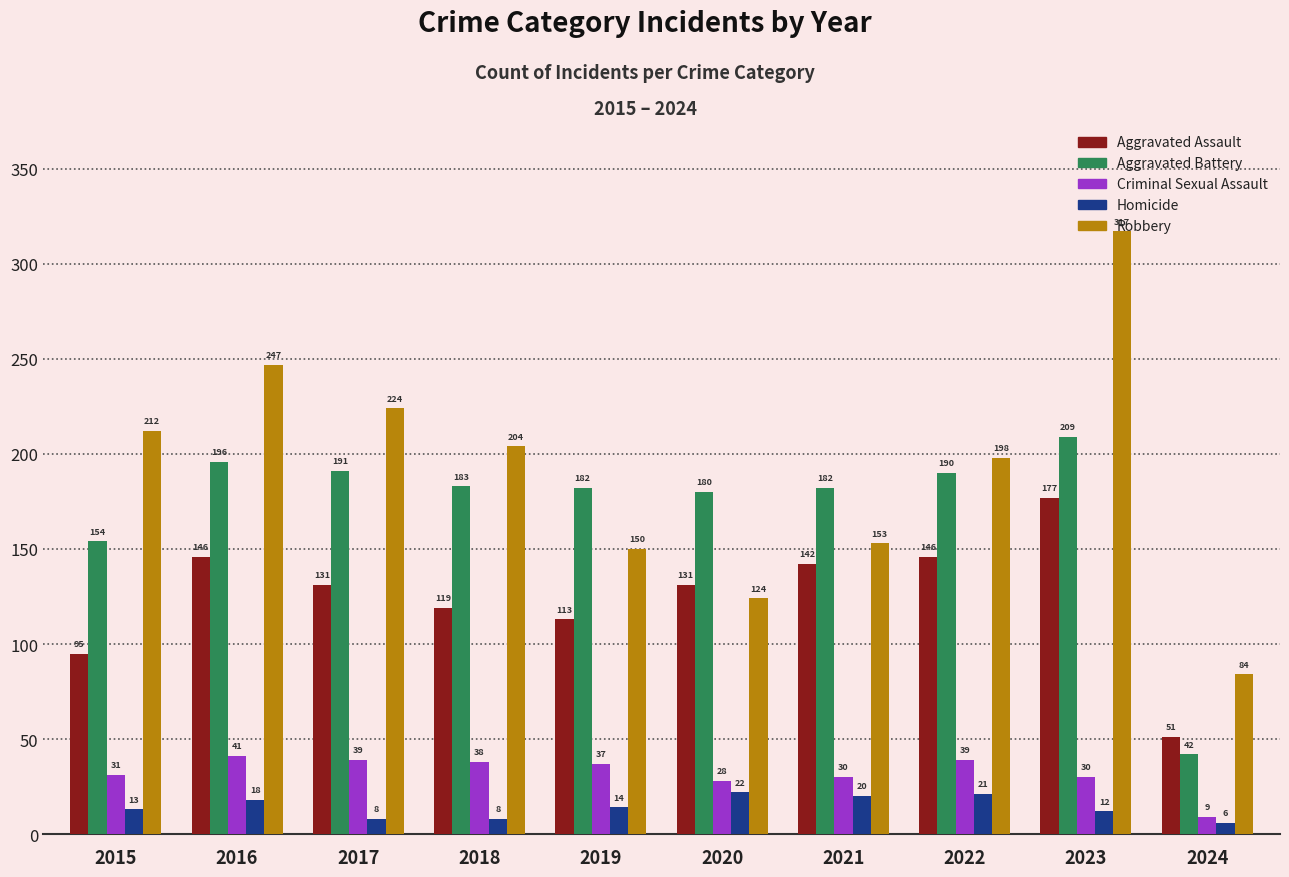

What is the average value of the Aggravated Battery series?

171